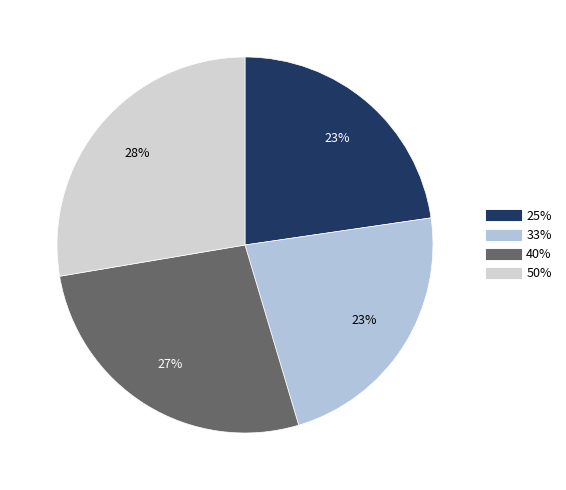

What is the change in value from 25% to 50%?

+0.1